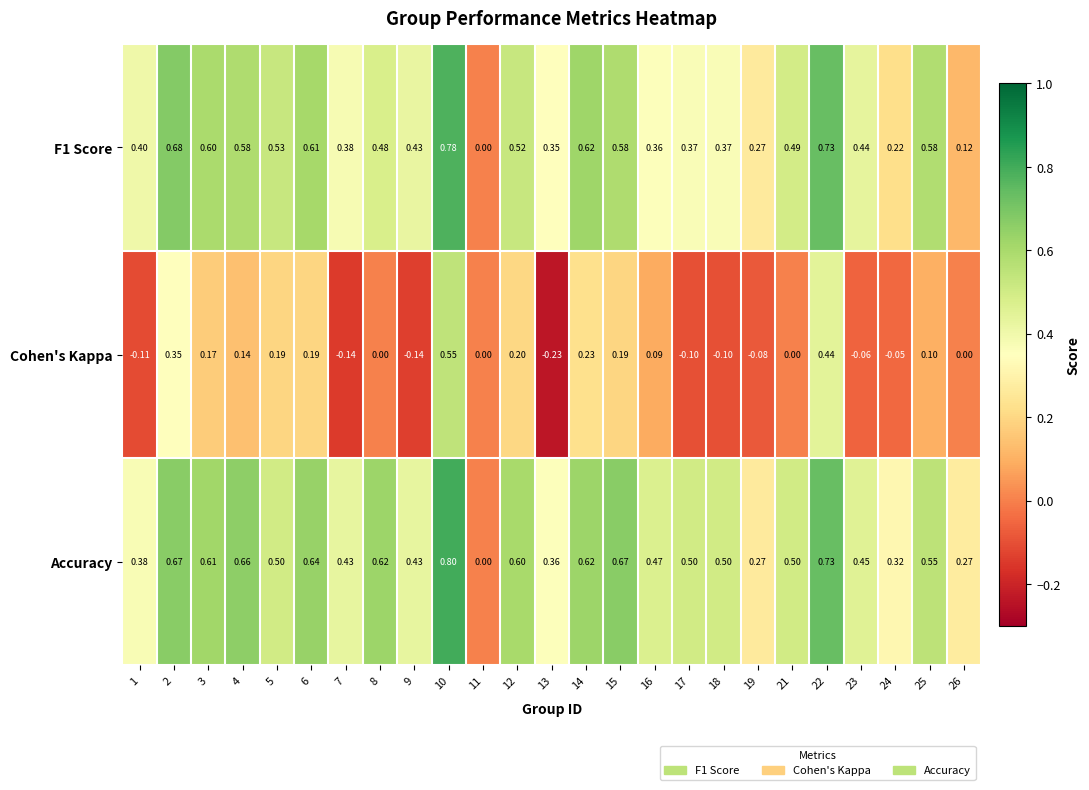

Between 13 and 19, which series saw the biggest shift?

Cohen's Kappa